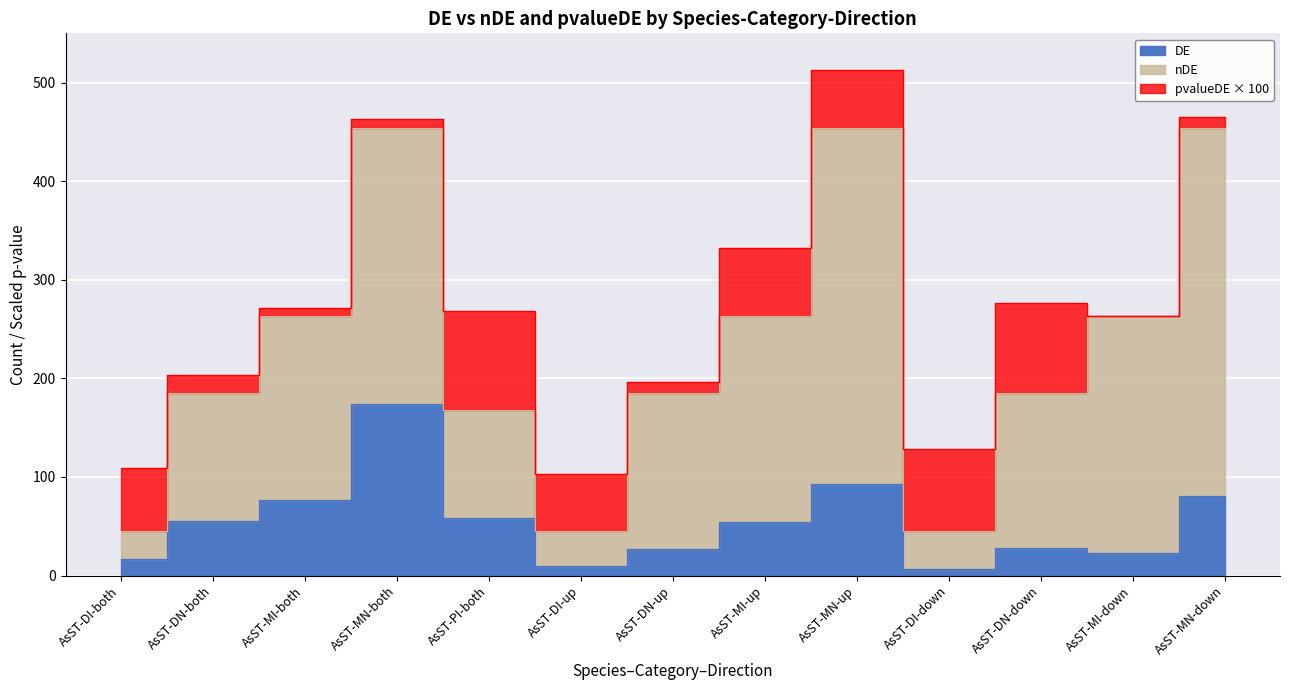

What is the value of the pvalueDE point at the 10th from the left?

0.8